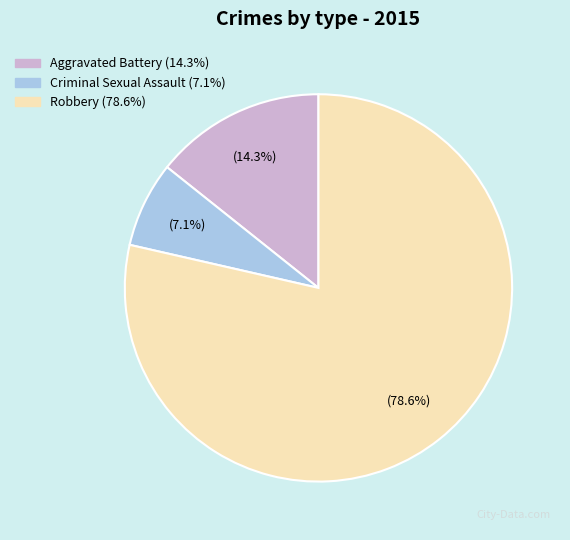

Rank the categories by value from highest to lowest.

Robbery, Aggravated Battery, Criminal Sexual Assault